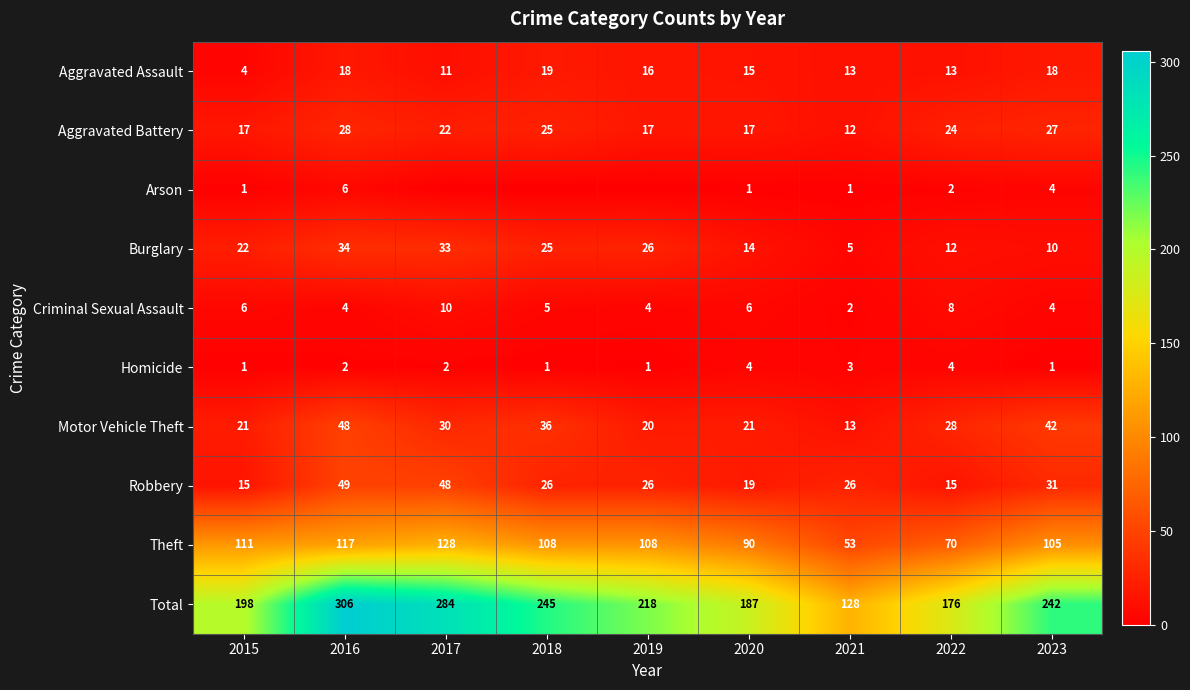

What is the sum of the Robbery values at 2018 and 2017?

74